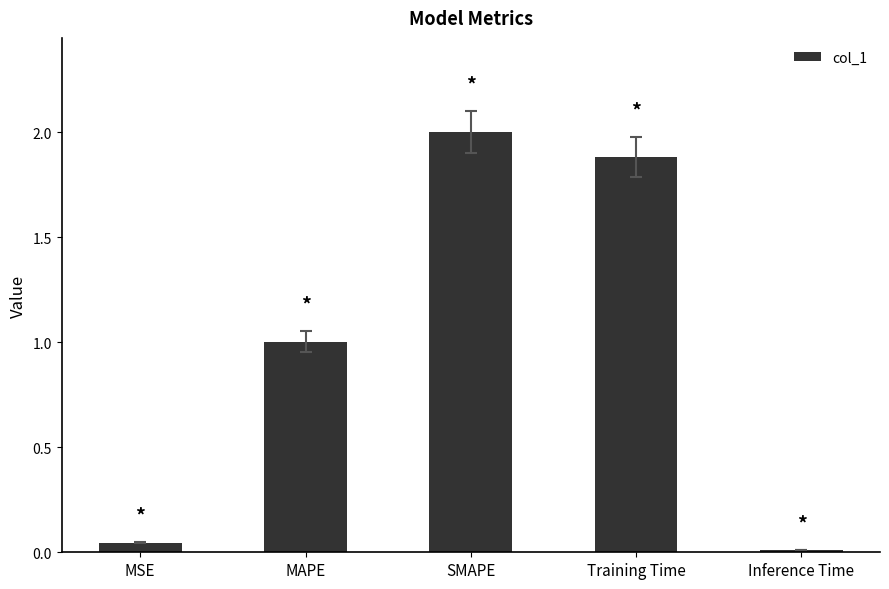

How many values exceed 1?

3